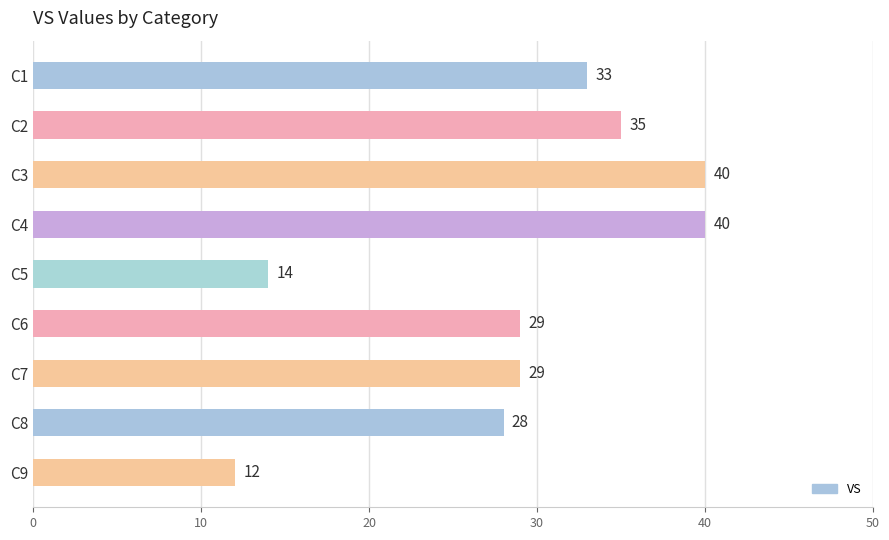

Reading top to bottom, extract all data points from this chart.

C1=33	C2=35	C3=40	C4=40	C5=14	C6=29	C7=29	C8=28	C9=12